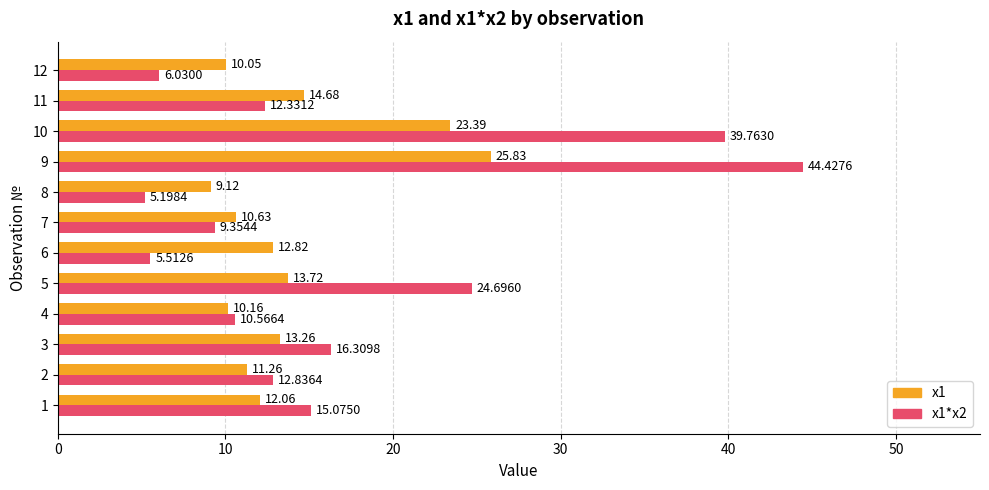

Is the value of x1 at 6 greater than the value of x1*x2 at 5?

No